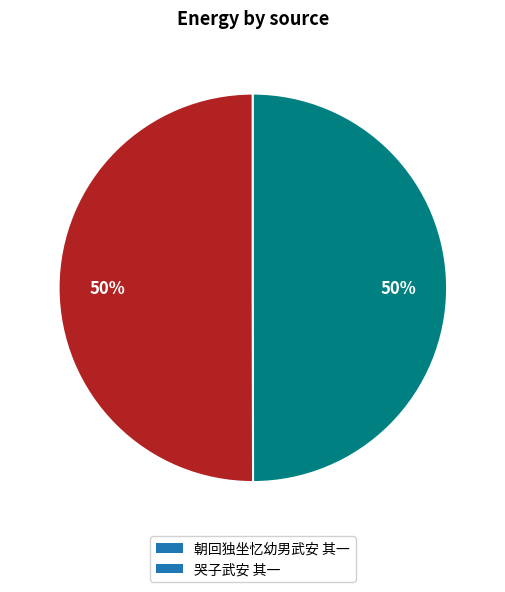

What is the ratio of the value at 朝回独坐忆幼男武安 其一 to the value at 哭子武安 其一?

1.0